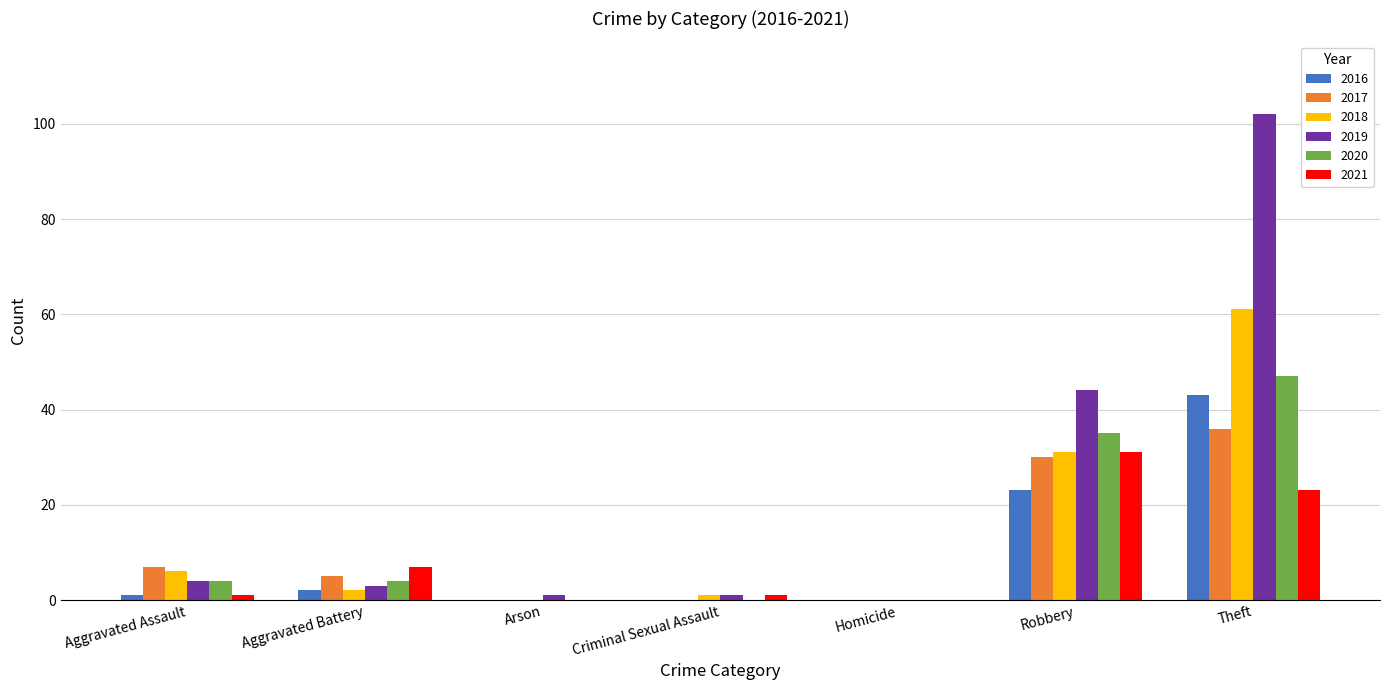

At which label is 2019 closest to 51?

Robbery